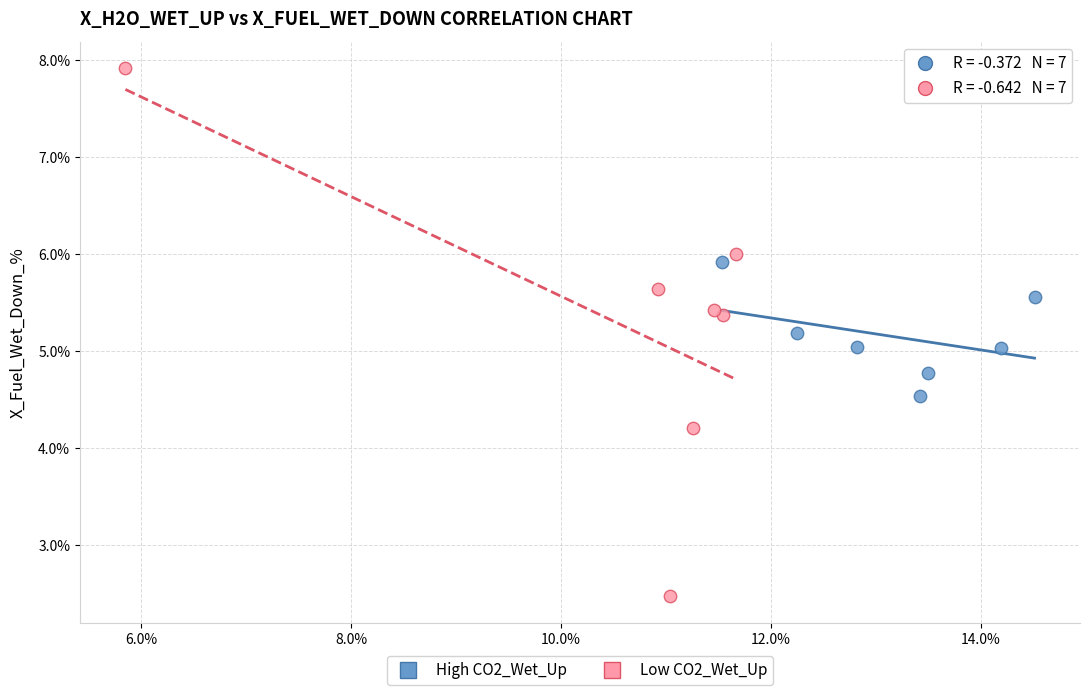

Which series reaches the minimum Y coordinate?

Low CO2_Wet_Up